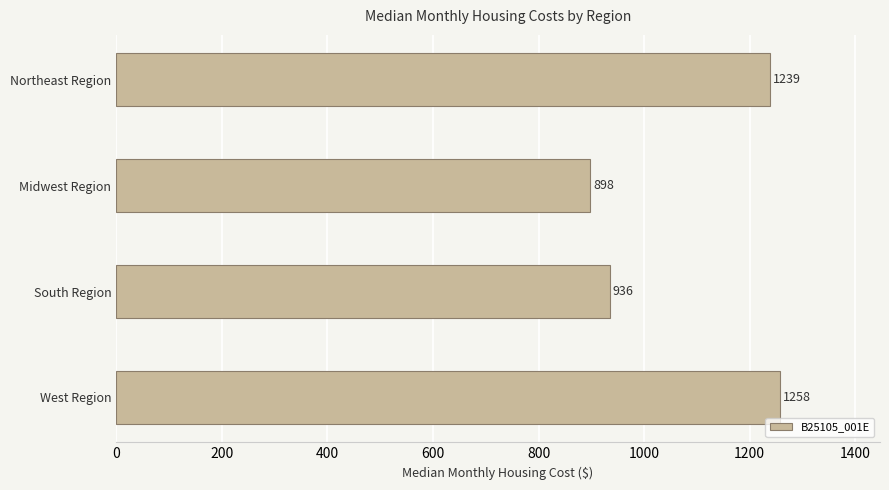

Are the bars horizontal?

Yes